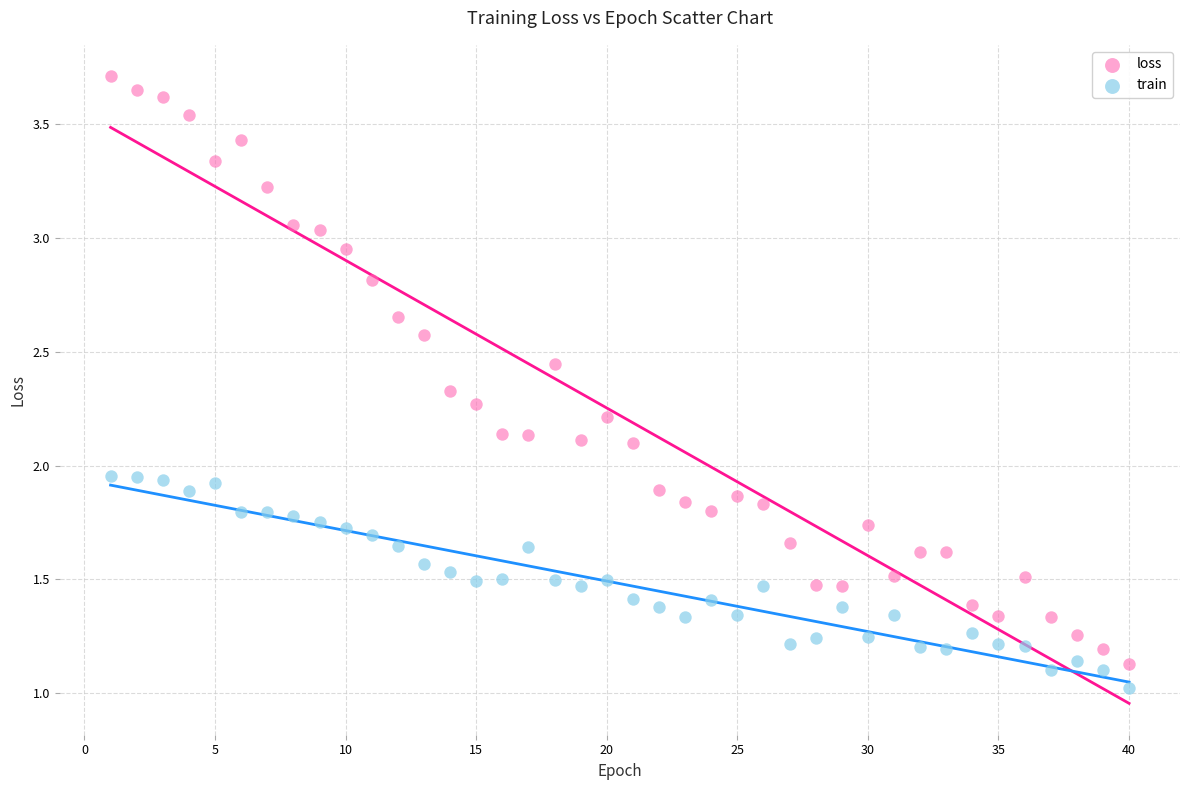

Across all data points, what is the range of X values (max minus min)?

39.0